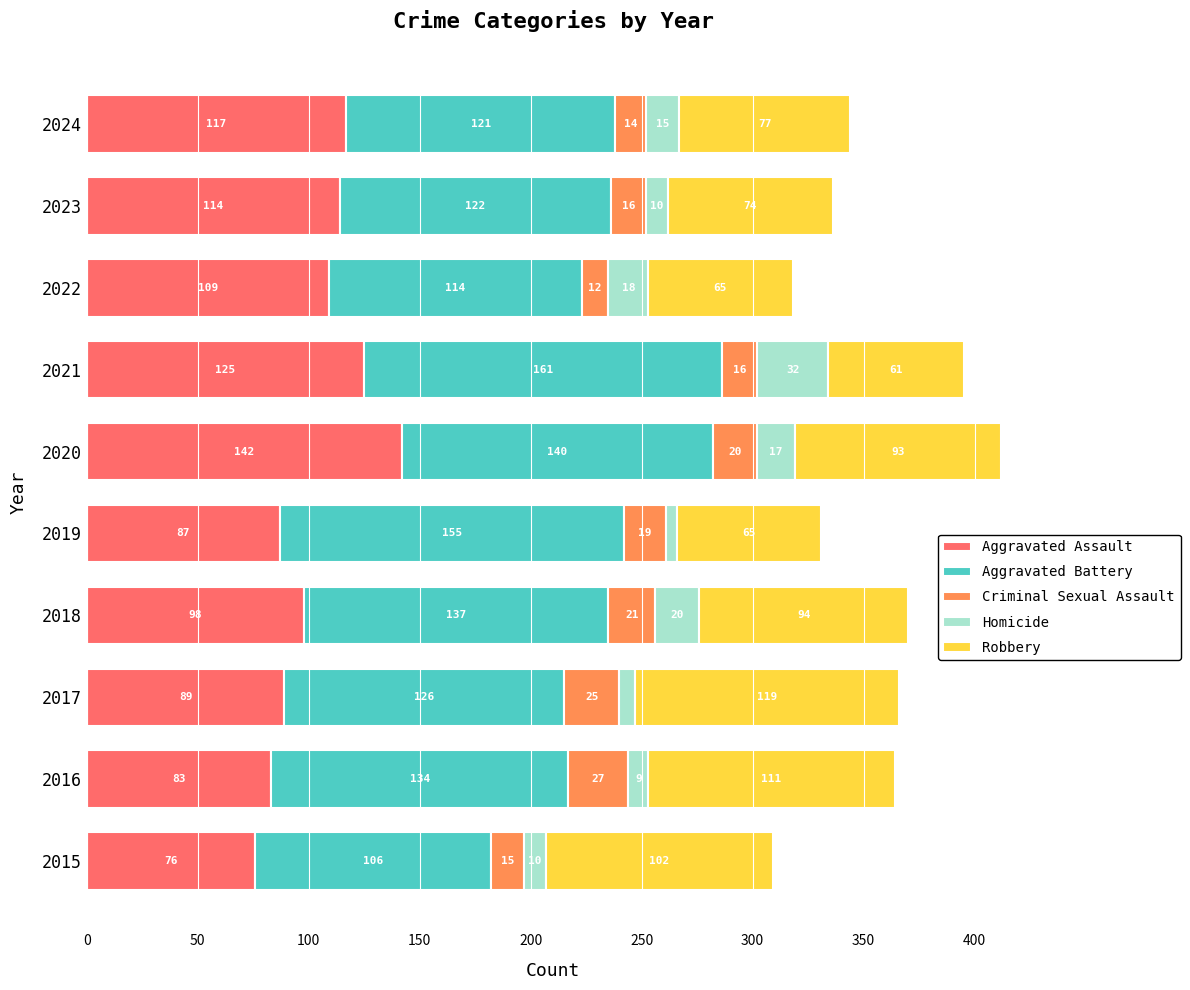

At which category is the sum across all series the highest?

2020